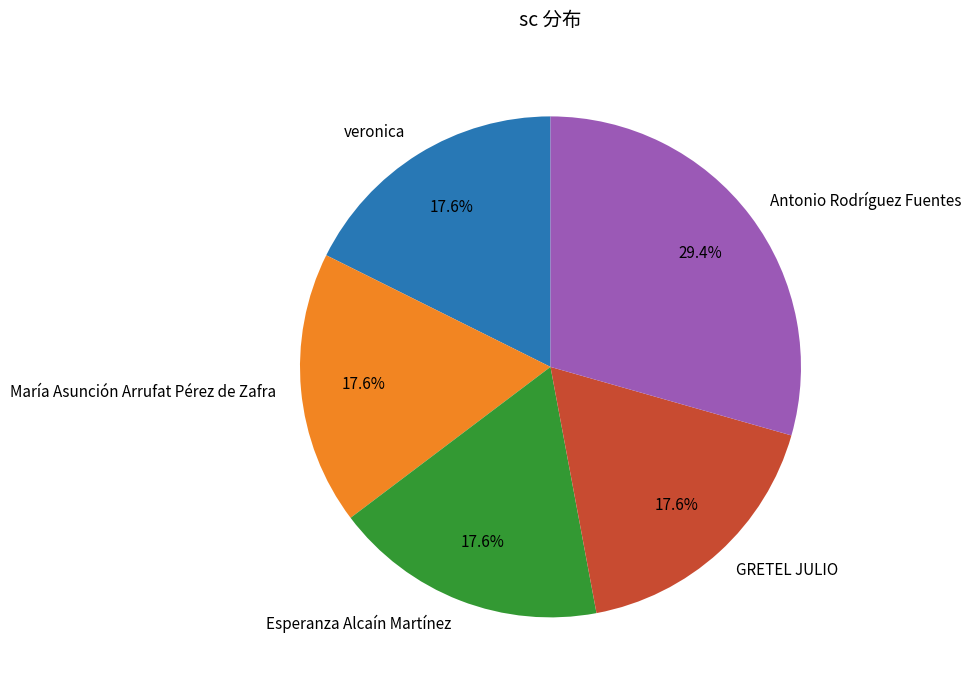

What is the largest slice in the pie chart?

Antonio Rodríguez Fuentes